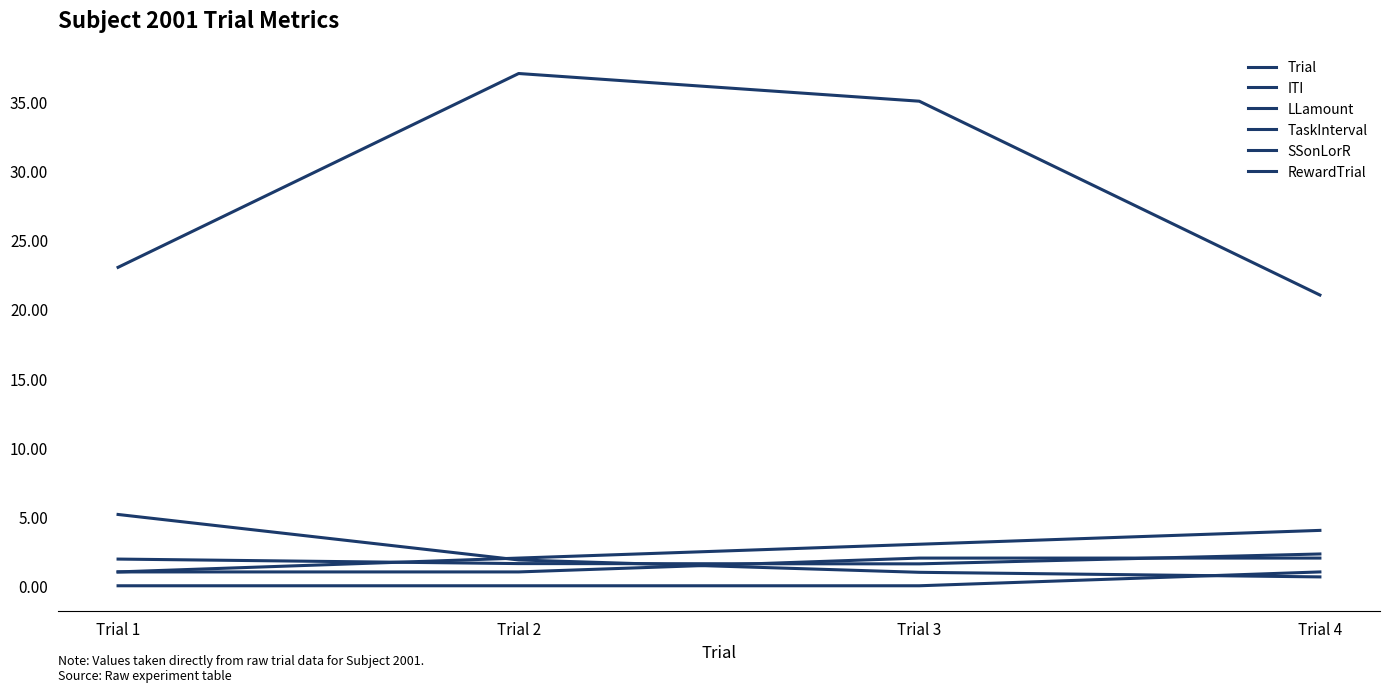

Which series has the largest total across all categories?

LLamount